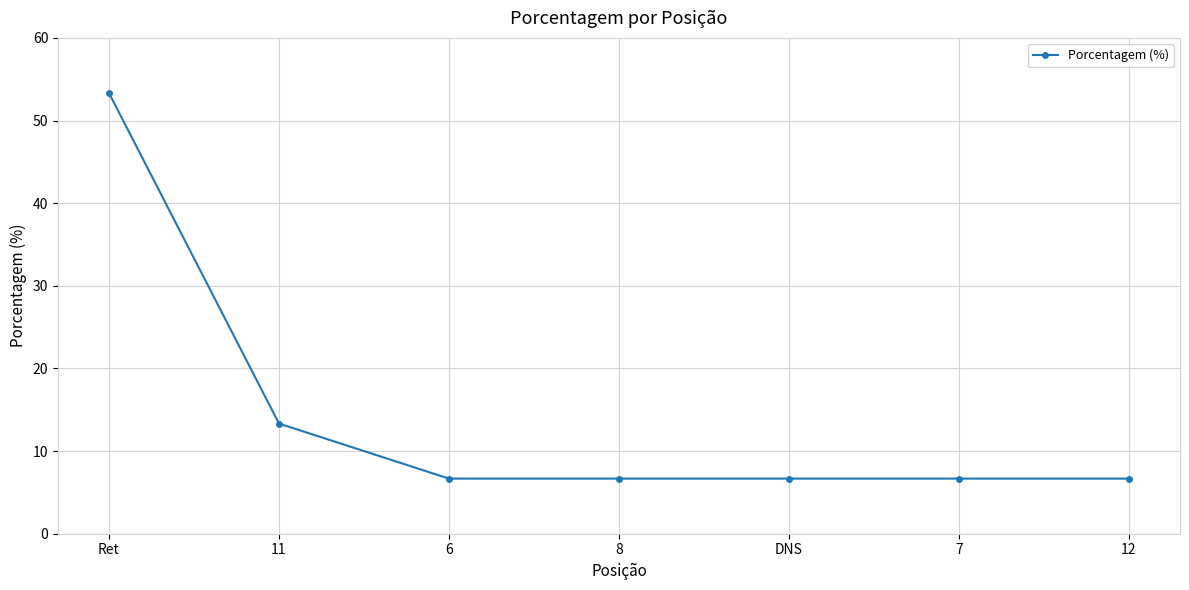

At which label is the value closest to 30?

11